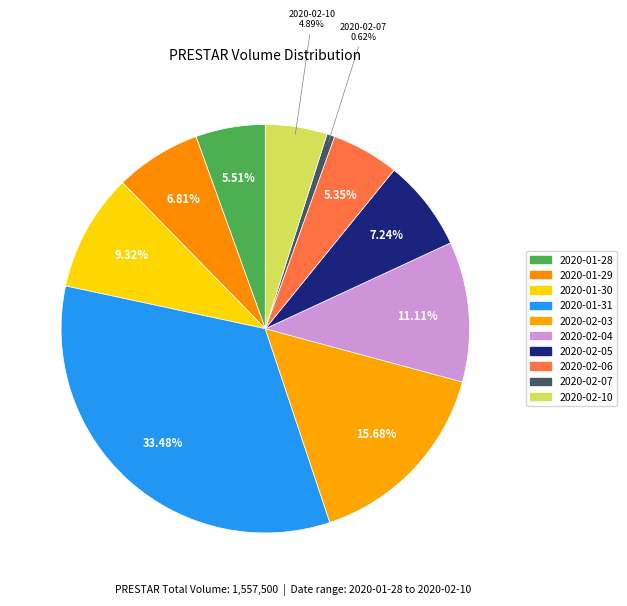

How many slices are in this pie chart?

10